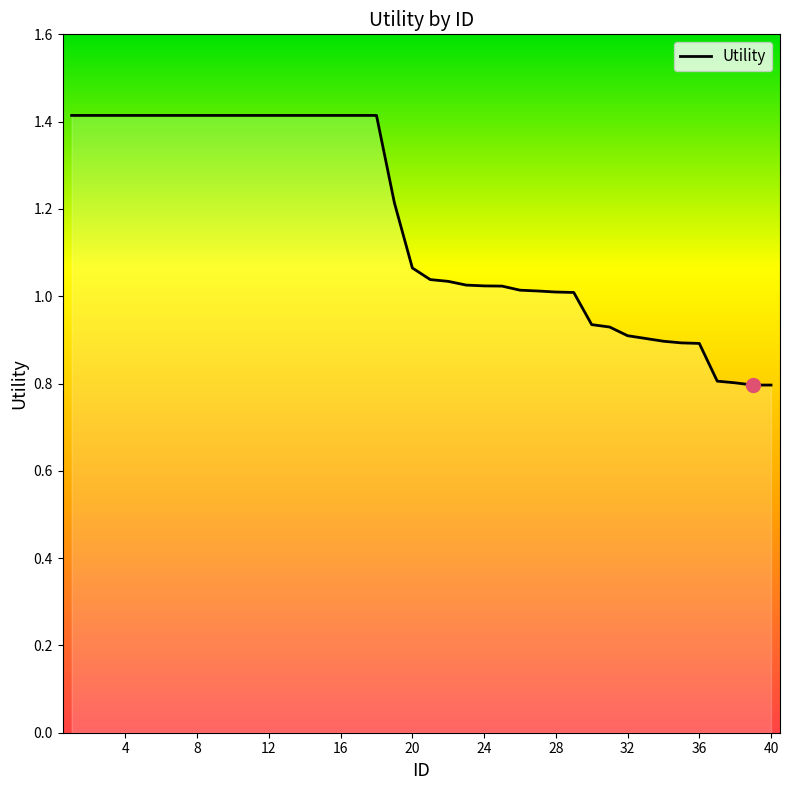

What is the difference between the maximum and minimum values?

0.6